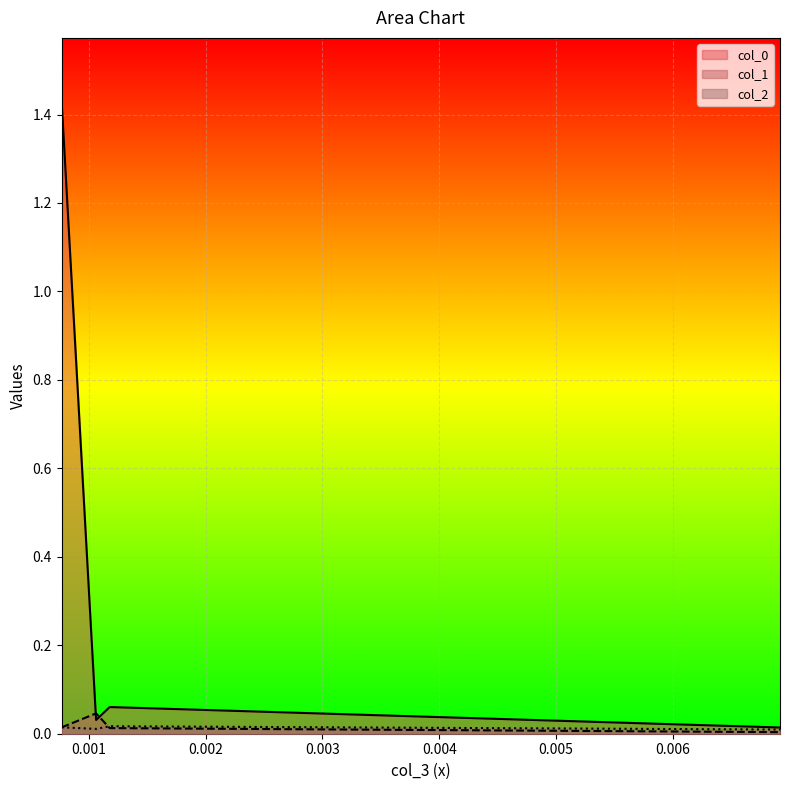

Which series has the largest total across all categories?

col_0